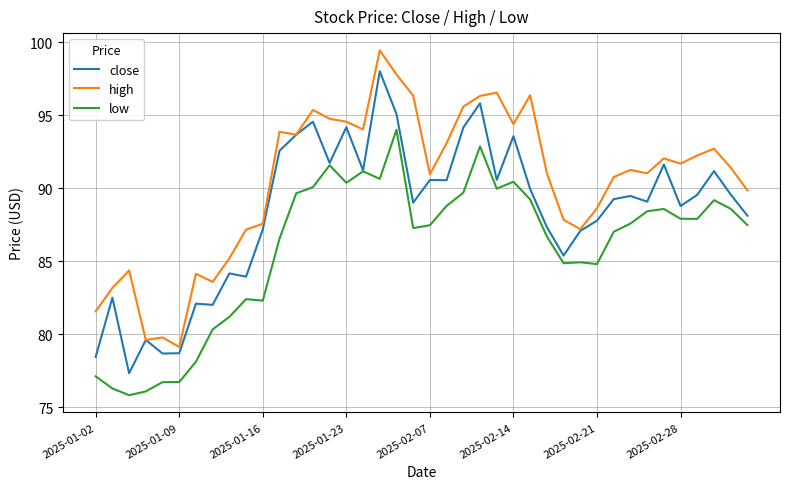

List the series in order of their peak value, highest first.

high, close, low